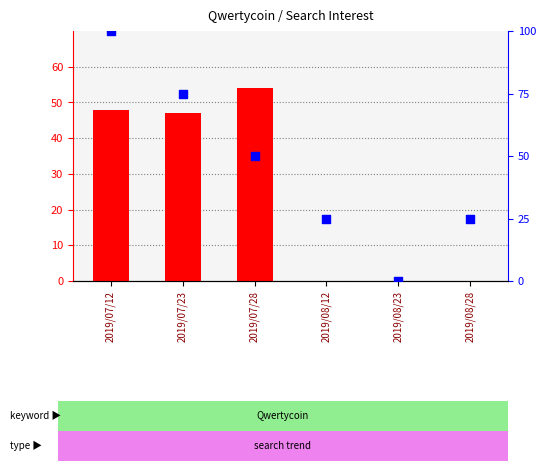

Is the value of percentile rank within the sample at 2019/08/12 greater than the value of count at 2019/08/23?

Yes